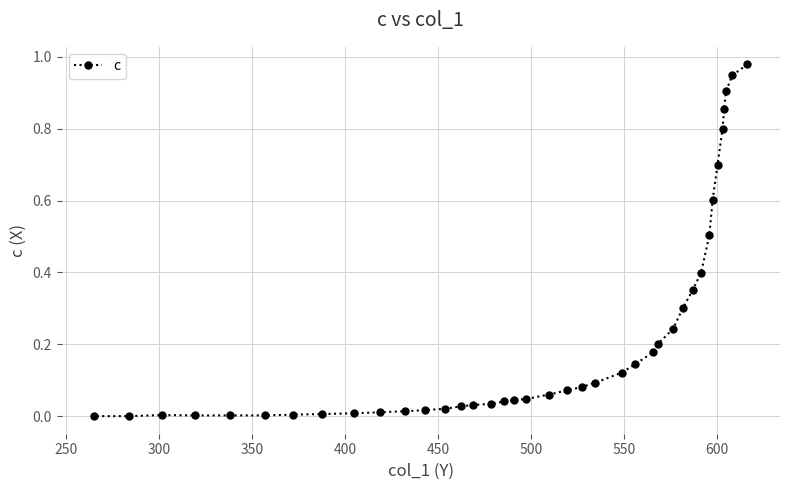

How many categories are shown in the chart?

39